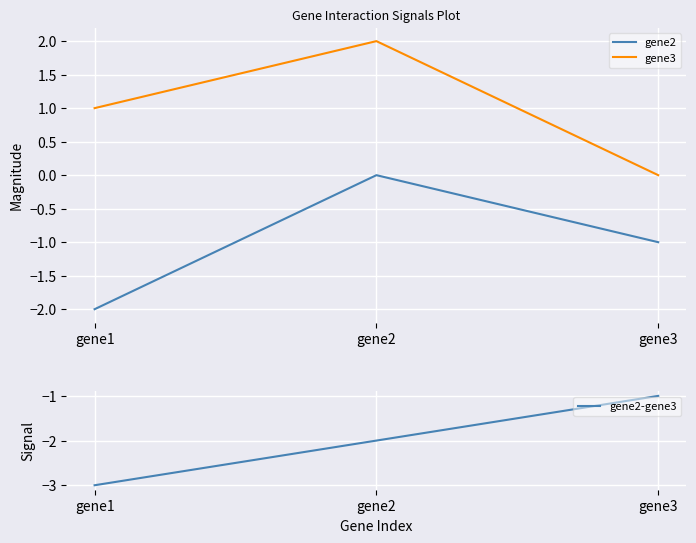

True or false: gene2 has a value of -1.5 at gene3.

False